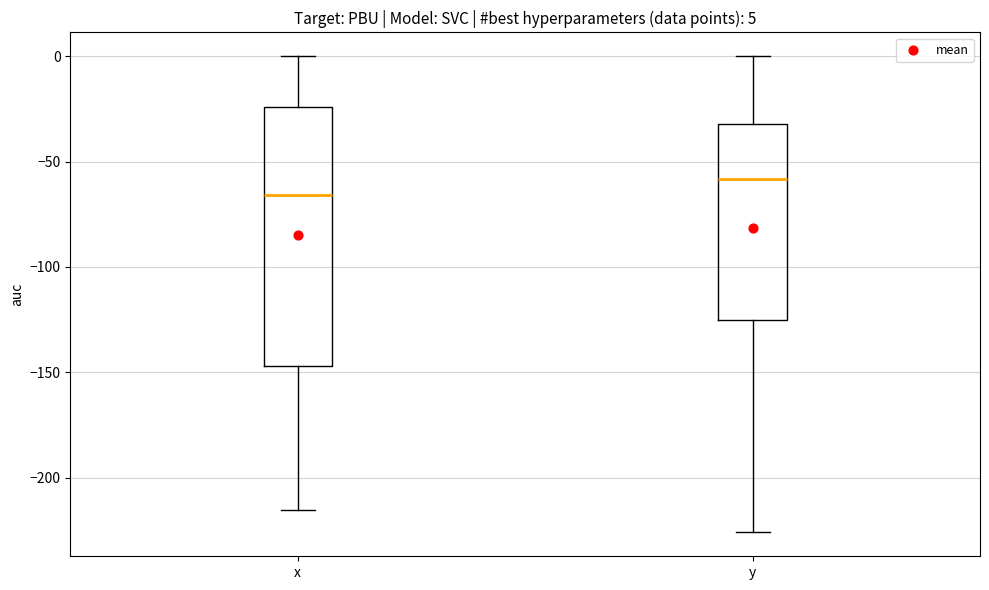

Comparing the boxes themselves (not the whiskers), which one is the tallest?

x